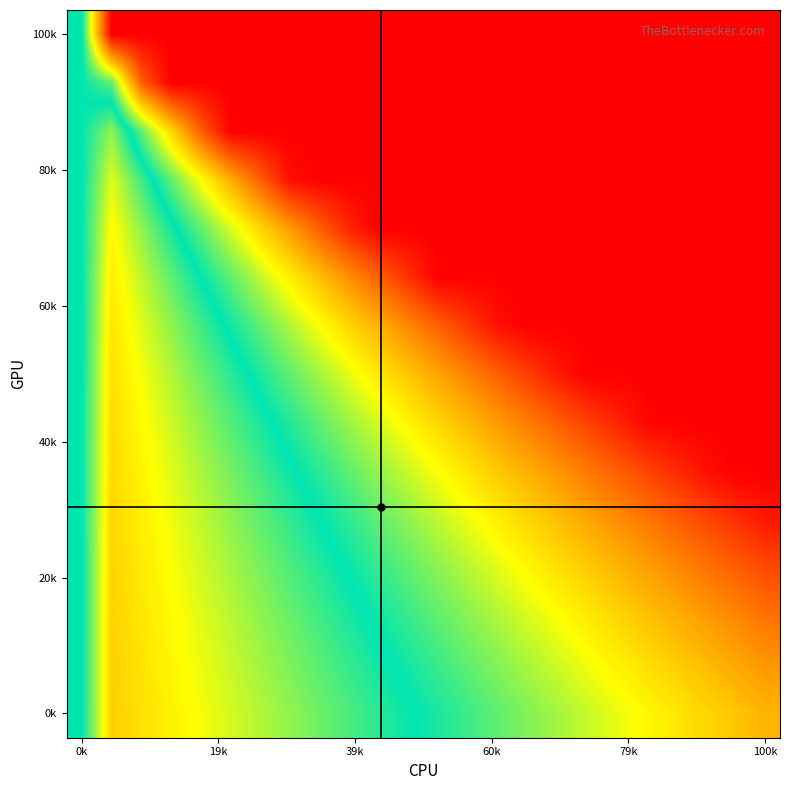

Count the number of categories in the chart.

24